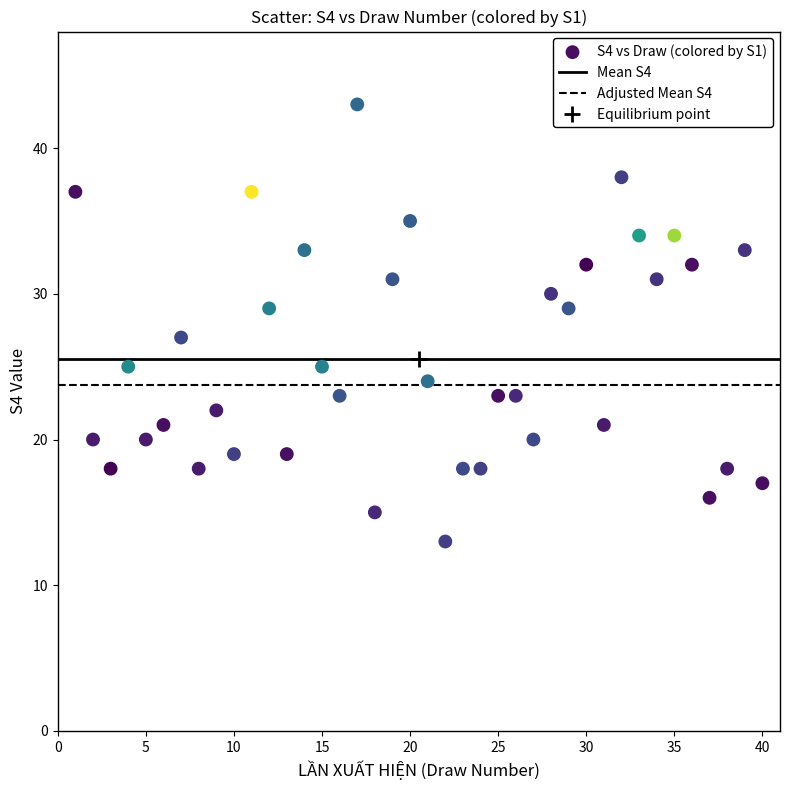

What is the range of Y values (max minus min)?

30